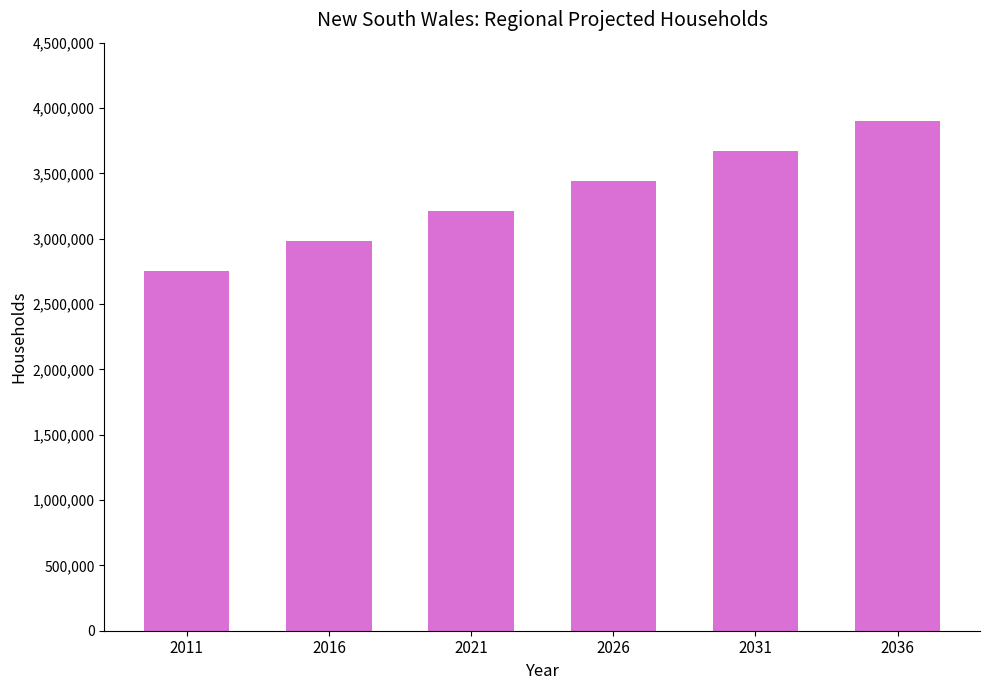

The value at 2016 is 2983800. True or false?

True